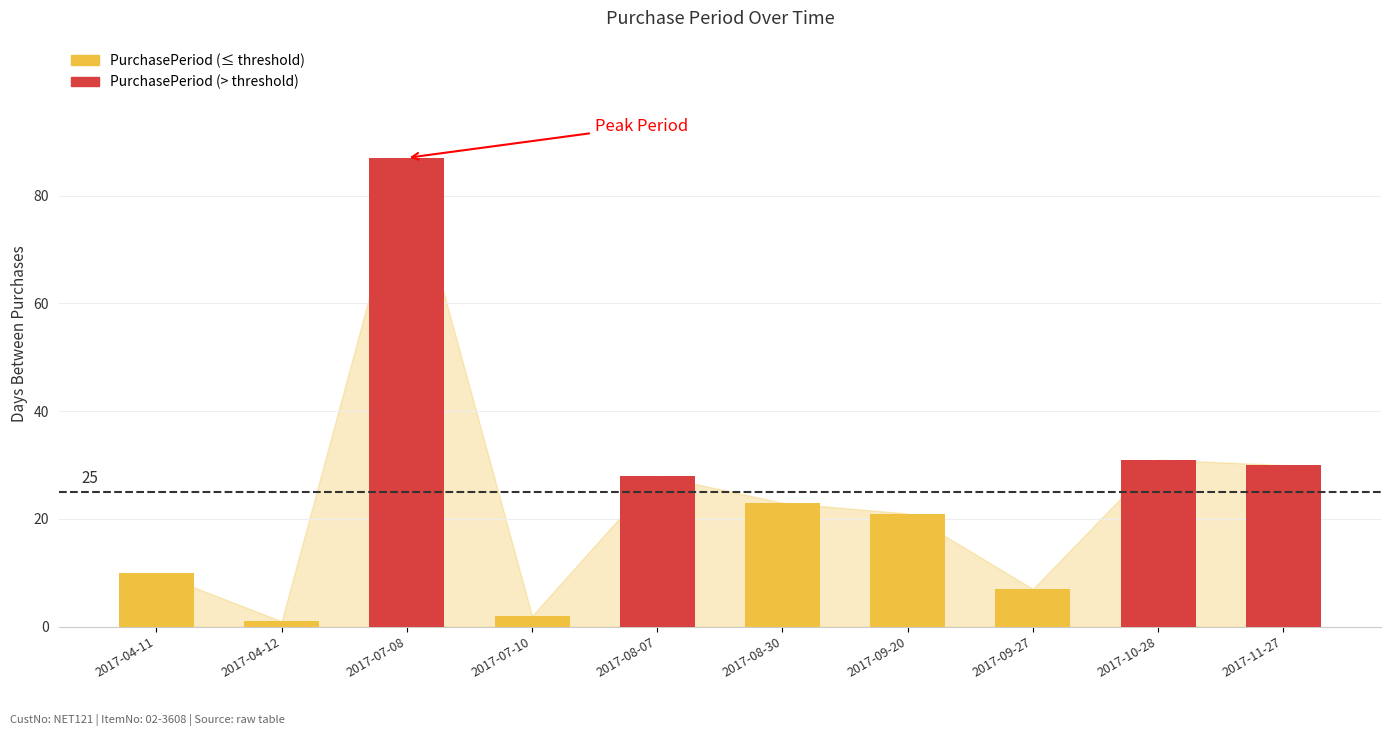

Where is the data nearest to the value 44?

2017-10-28